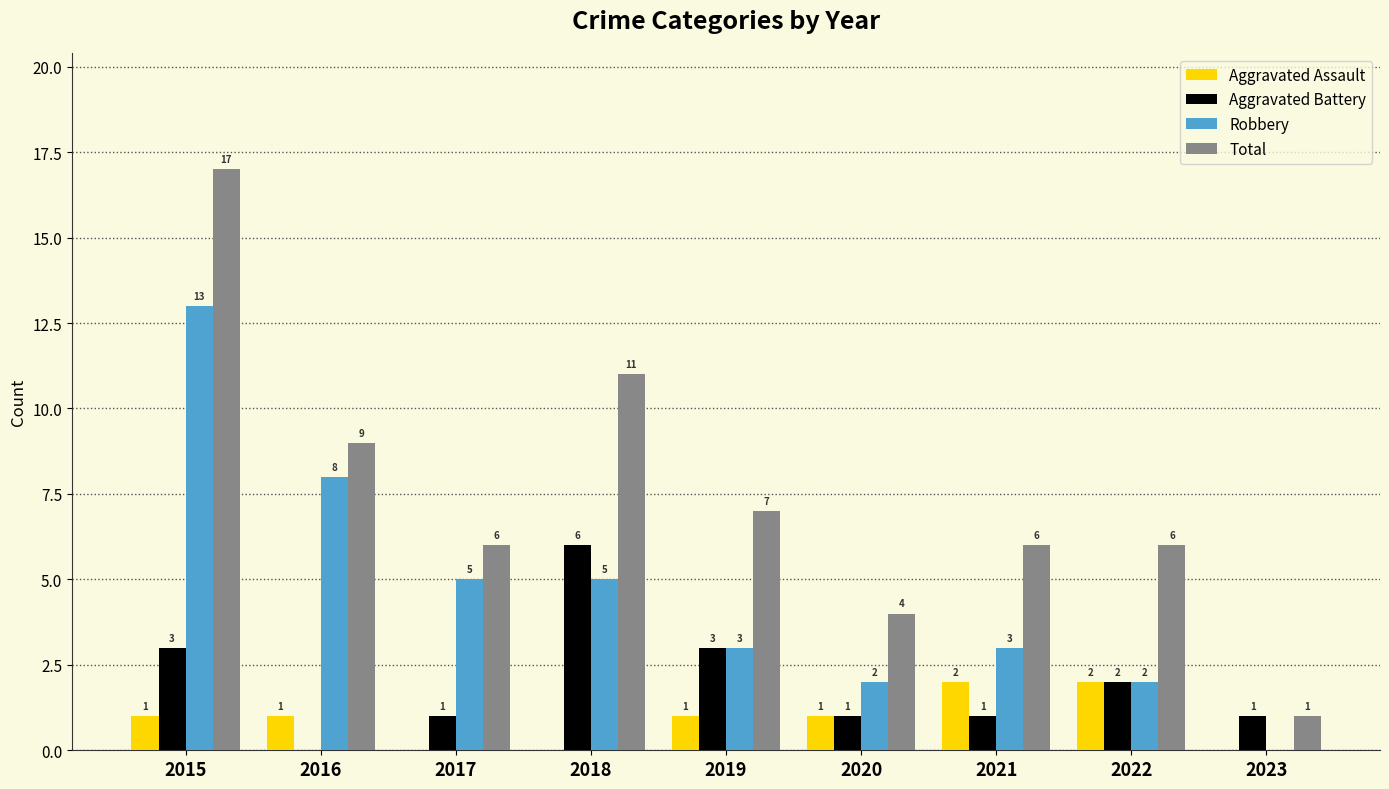

True or false: Aggravated Assault has a value of 1 at 2022.

False